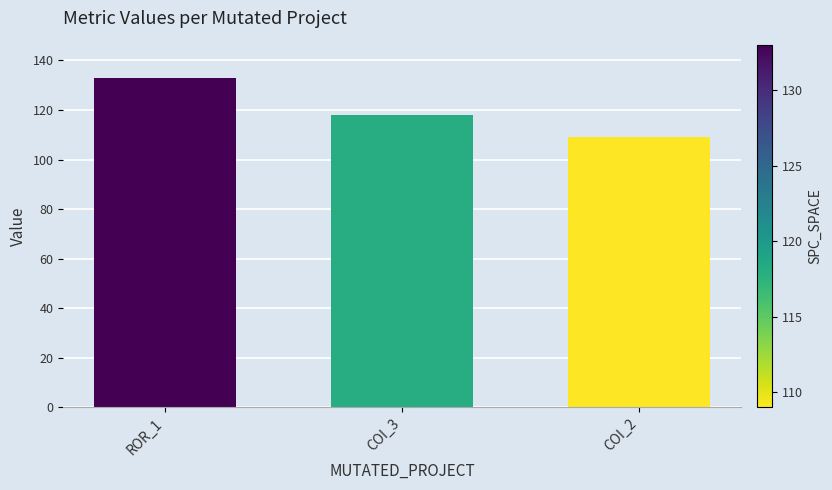

Which label corresponds to the largest value in the chart?

ROR_1